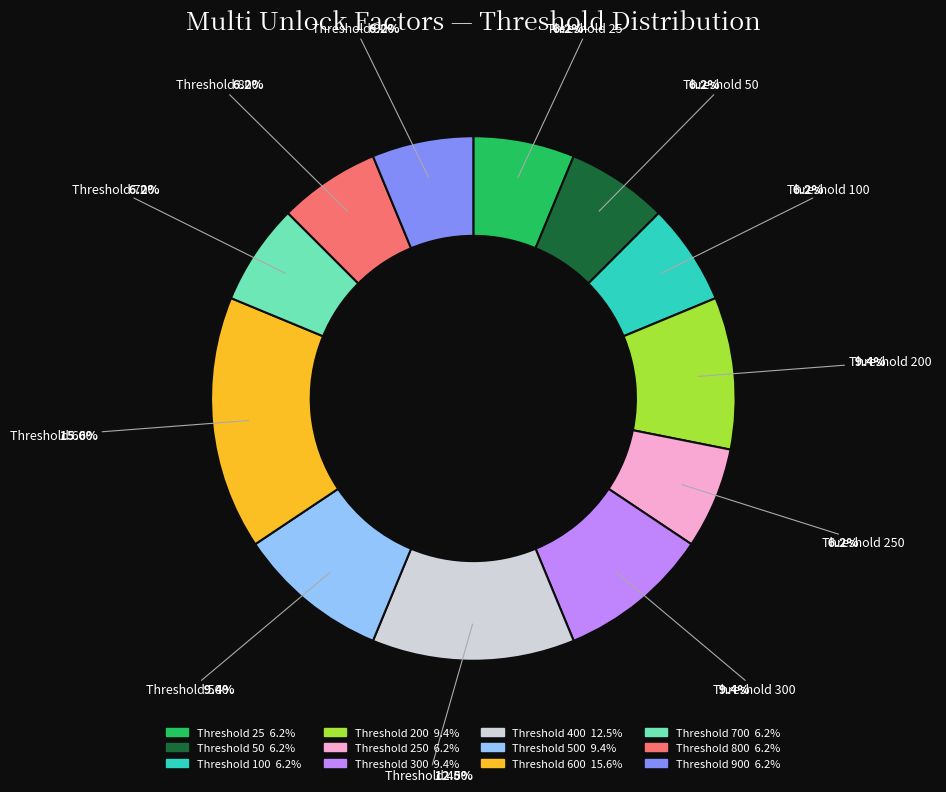

How many slices are in this pie chart?

12